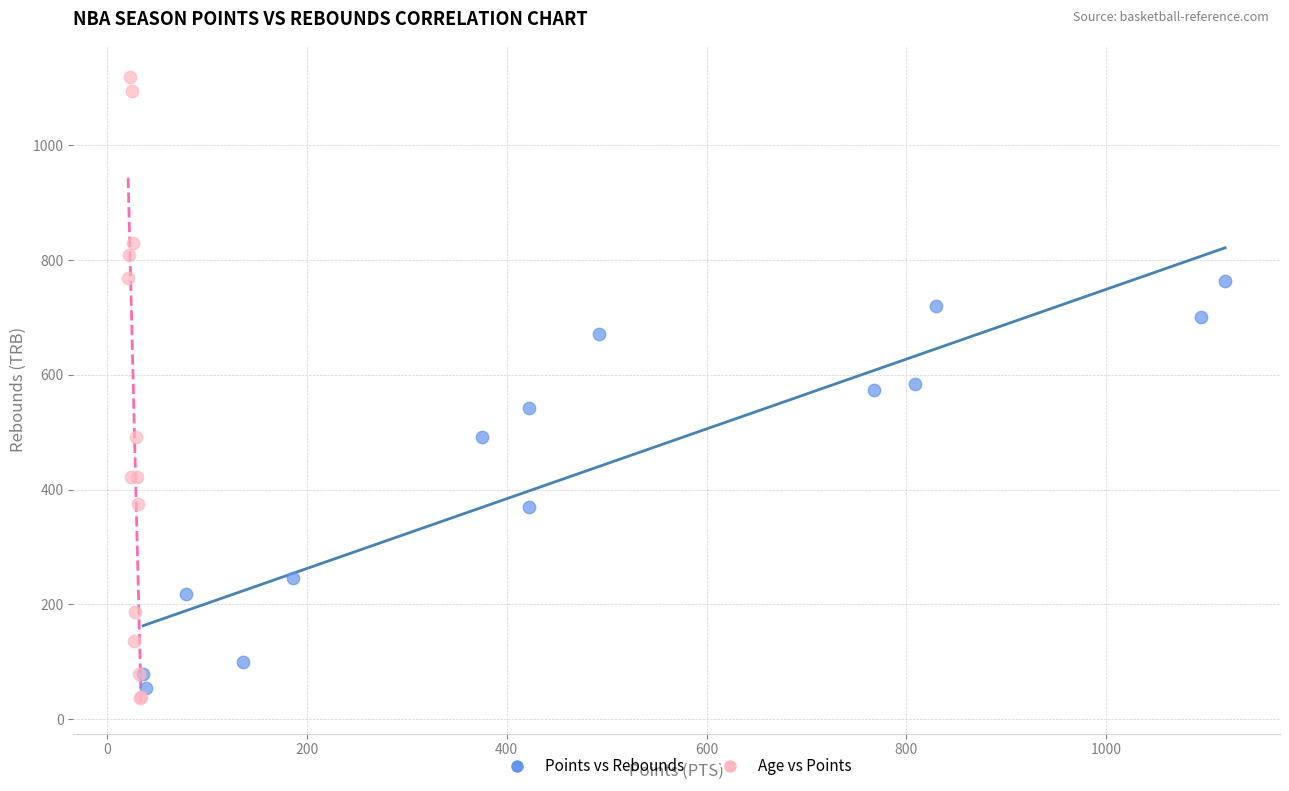

Which series has the largest Y range (max minus min)?

Age vs Points